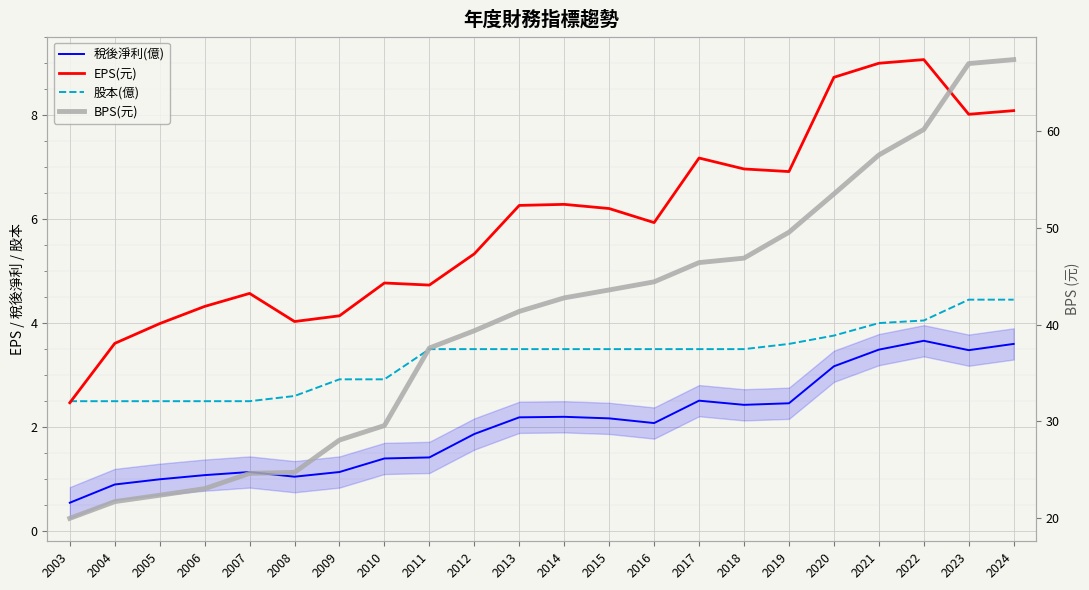

What is the total value across all series at 2021?

74.0